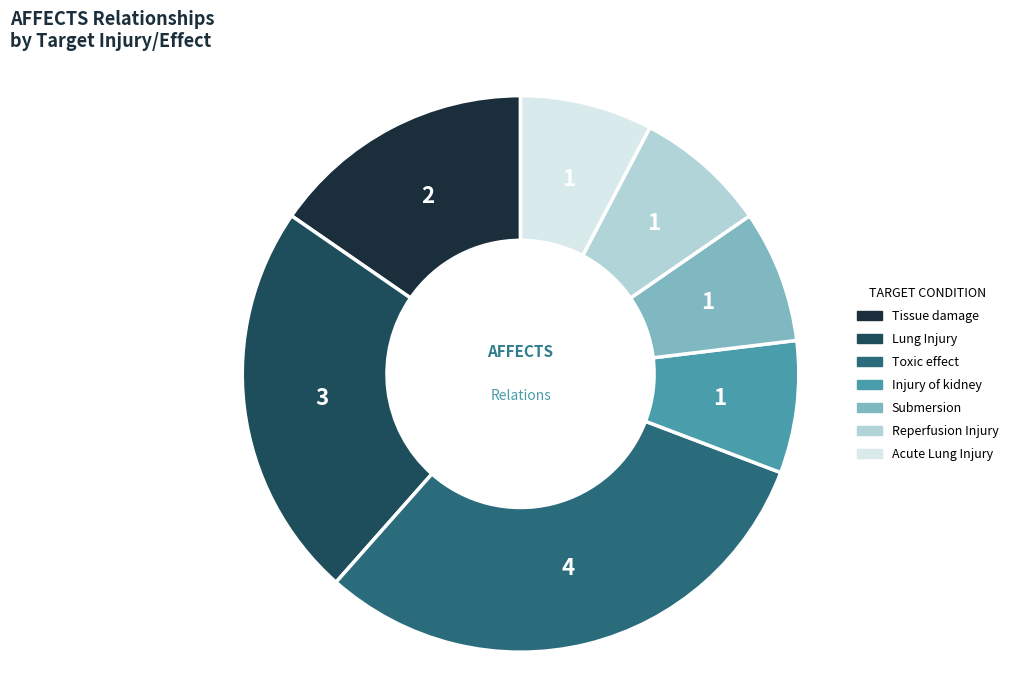

Combined, do Injury of kidney and Submersion account for over 50%?

No